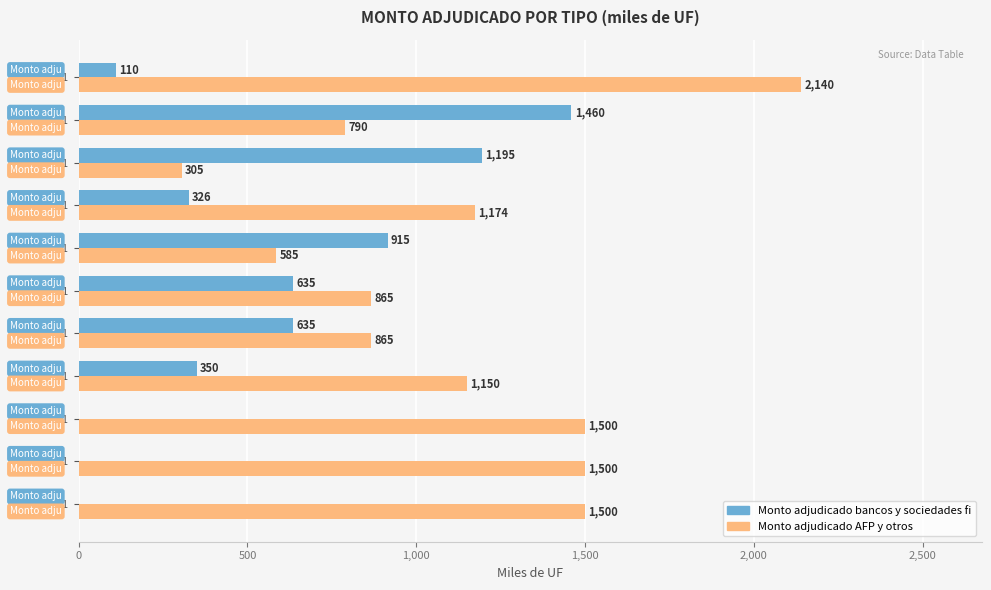

What is the sum of all Monto adjudicado bancos y sociedades fi values?

5626